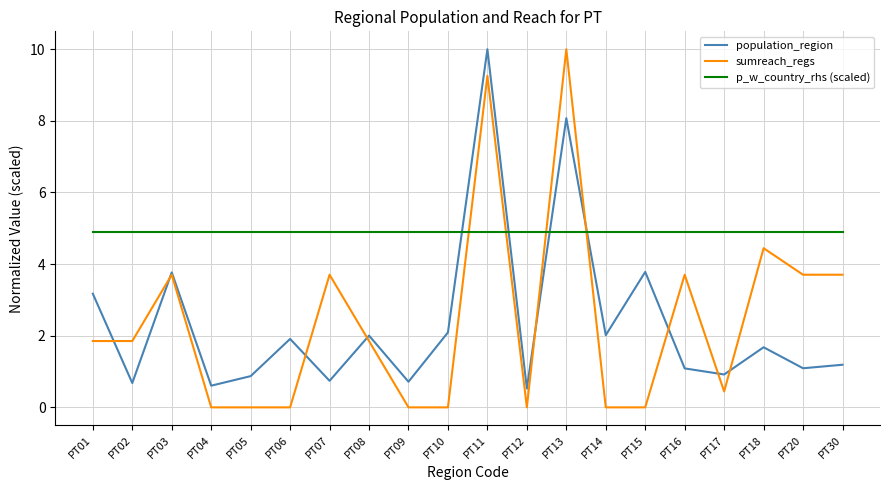

How many series are shown in this chart?

3